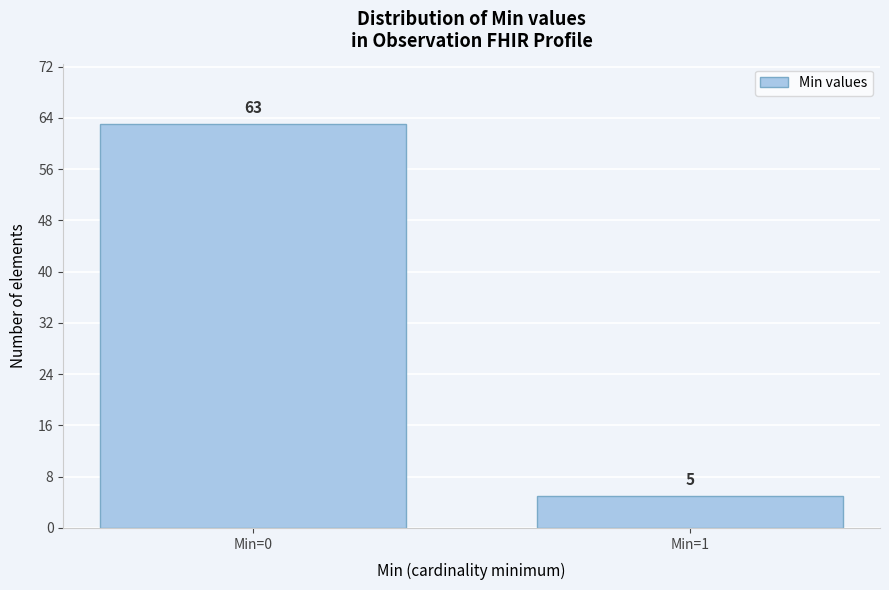

Reading left to right, extract all data points from this chart.

63	5